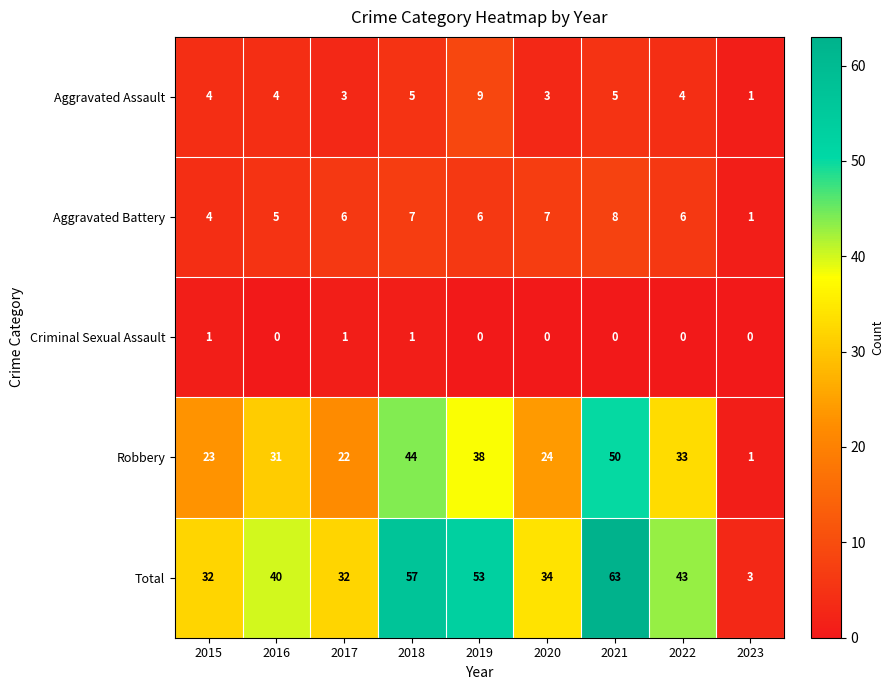

Rank the series by their maximum value, from lowest to highest.

Criminal Sexual Assault, Aggravated Battery, Aggravated Assault, Robbery, Total